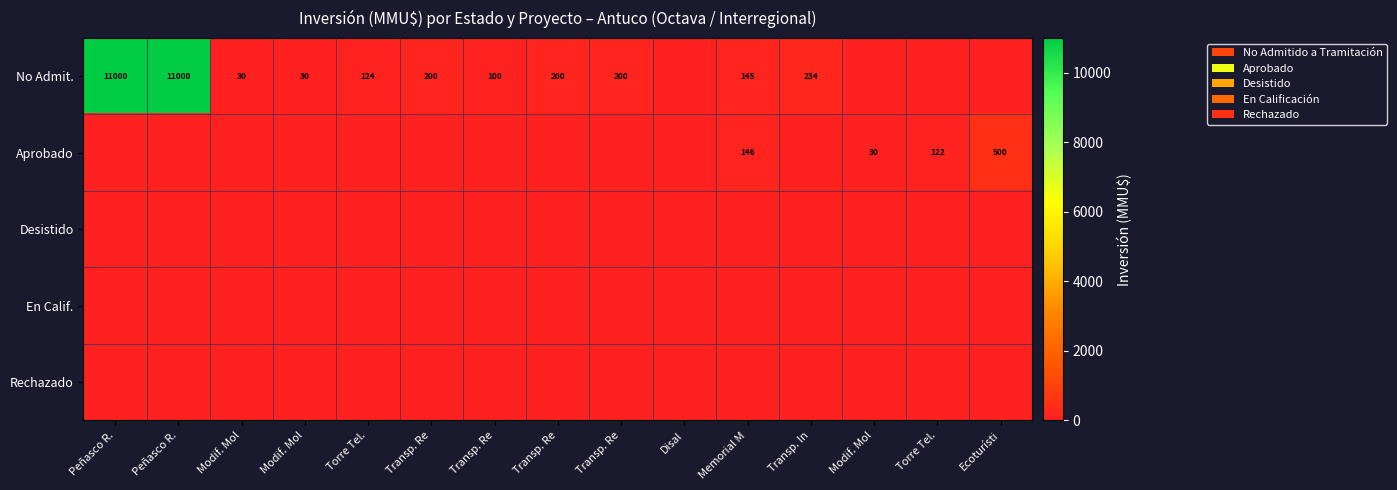

Rank the categories by row_0 value from highest to lowest.

Peñasco R., Peñasco R., Transp. In, Transp. Re, Transp. Re, Transp. Re, Memorial M, Torre Tel., Transp. Re, Modif. Mol, Modif. Mol, Disal, Modif. Mol, Torre Tel., Ecoturísti